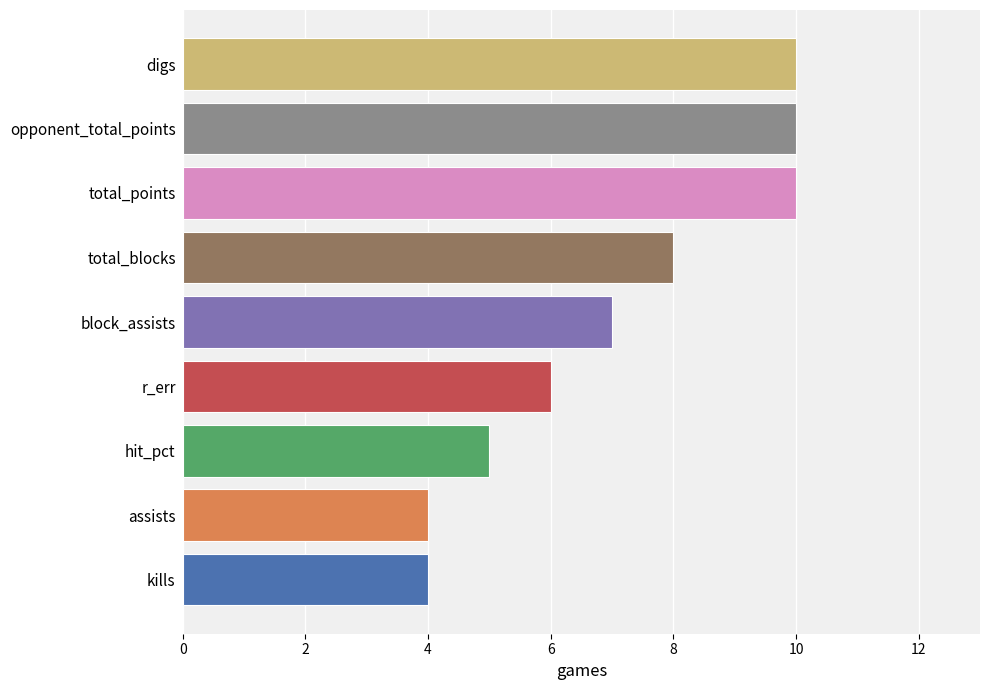

How many values are between 5 and 10?

7